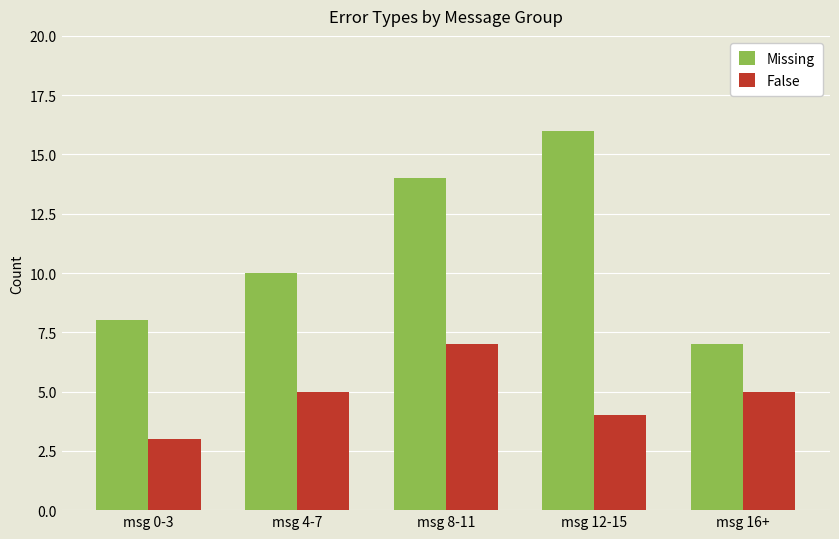

List the series in order of their overall mean, lowest first.

False, Missing